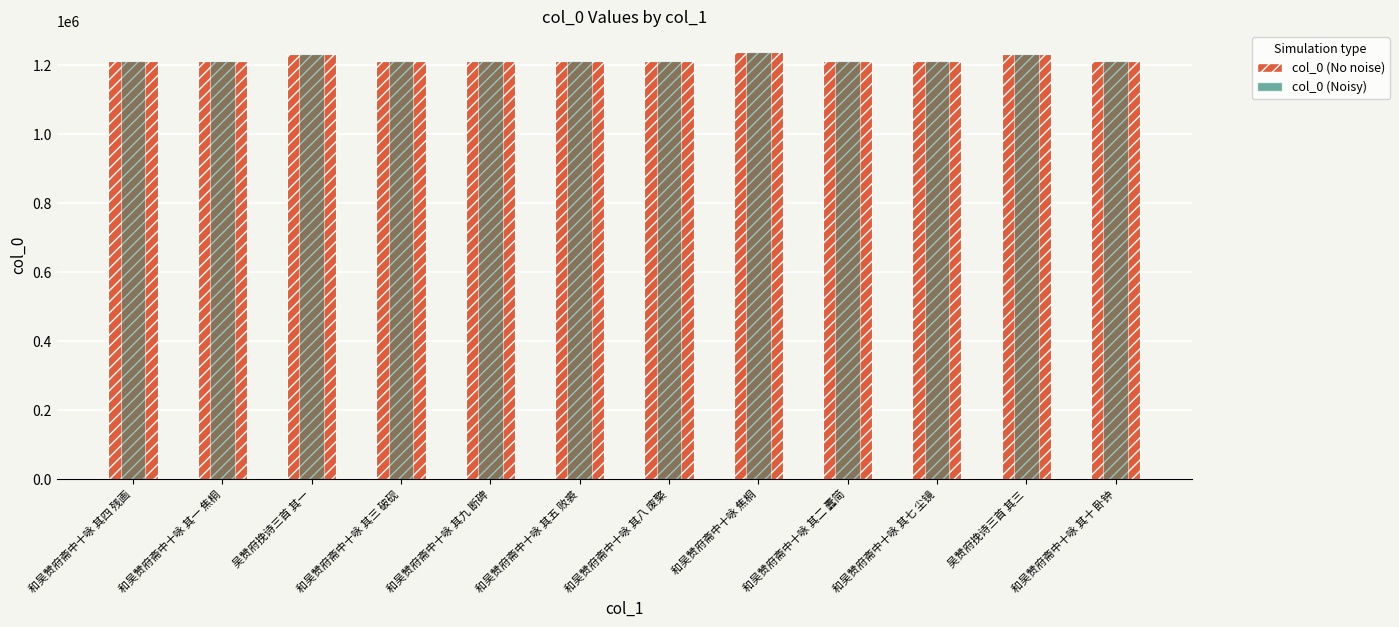

Rank the categories by col_0 (No noise) value from lowest to highest.

和吴赞府斋中十咏 其一 焦桐, 和吴赞府斋中十咏 其二 蠹简, 和吴赞府斋中十咏 其三 破砚, 和吴赞府斋中十咏 其四 残画, 和吴赞府斋中十咏 其五 败裘, 和吴赞府斋中十咏 其七 尘镜, 和吴赞府斋中十咏 其八 废檠, 和吴赞府斋中十咏 其九 断碑, 和吴赞府斋中十咏 其十 卧钟, 吴赞府挽诗三首 其一, 吴赞府挽诗三首 其三, 和吴赞府斋中十咏 焦桐